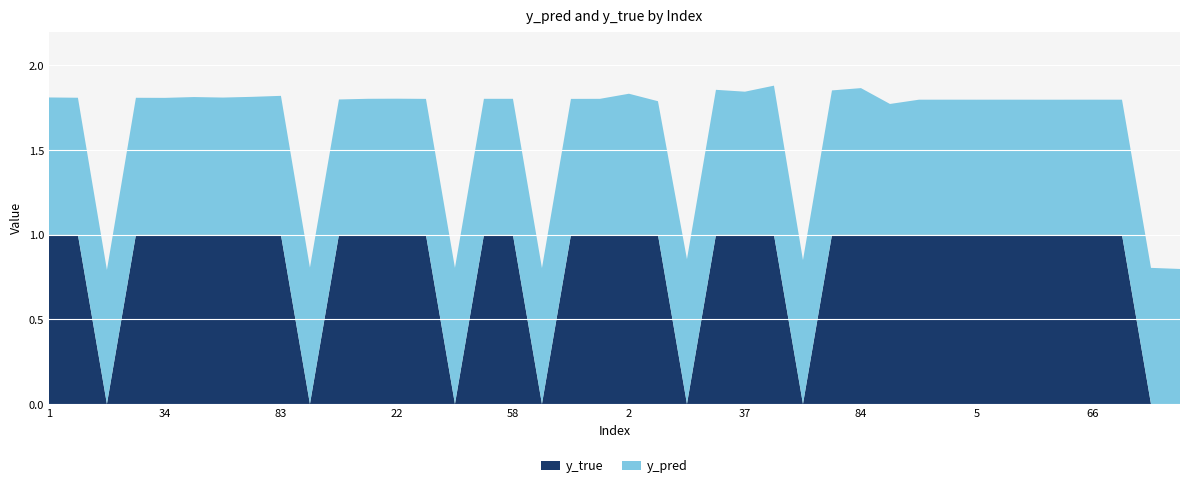

What is the difference between the maximum and minimum values in the y_true series?

1.0